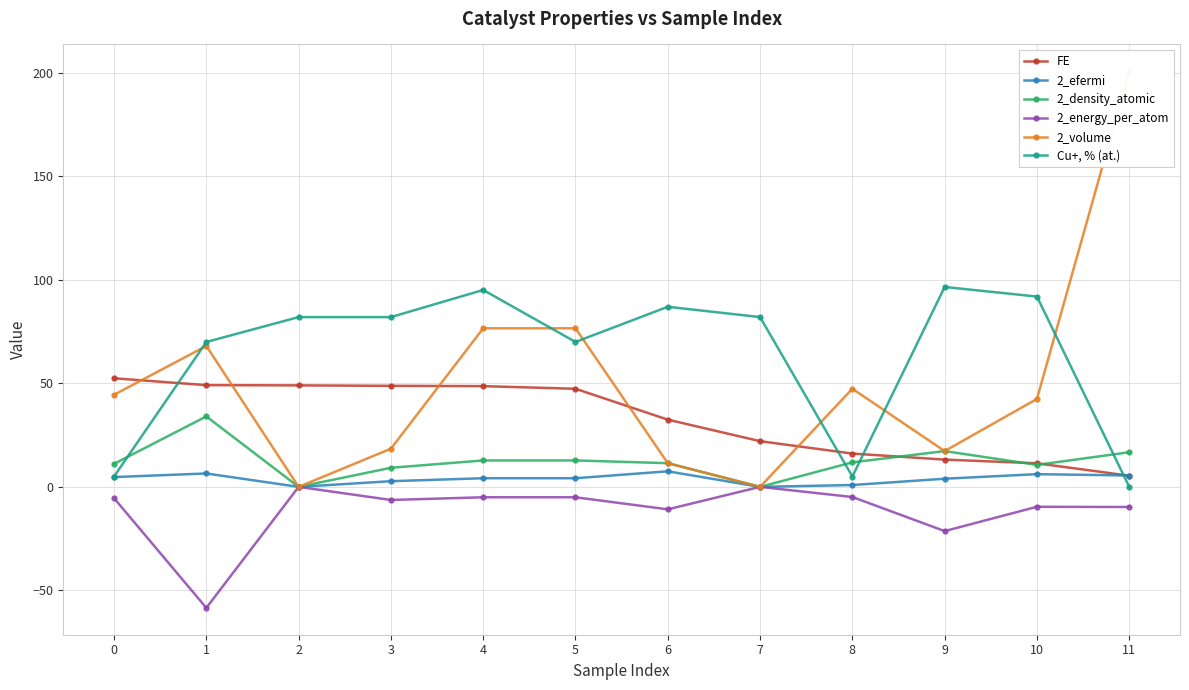

True or false: Cu+, % (at.) has a value of 5.0 at 0.

True